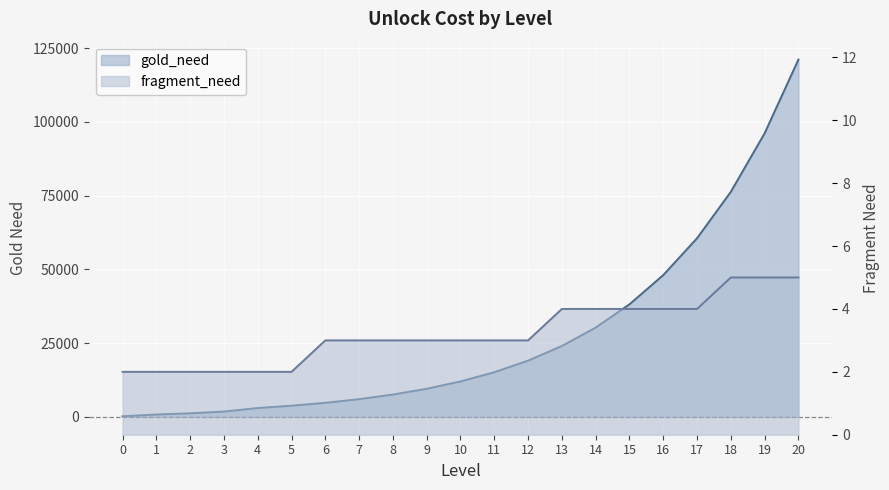

At which label does gold_need first exceed 12006?

11